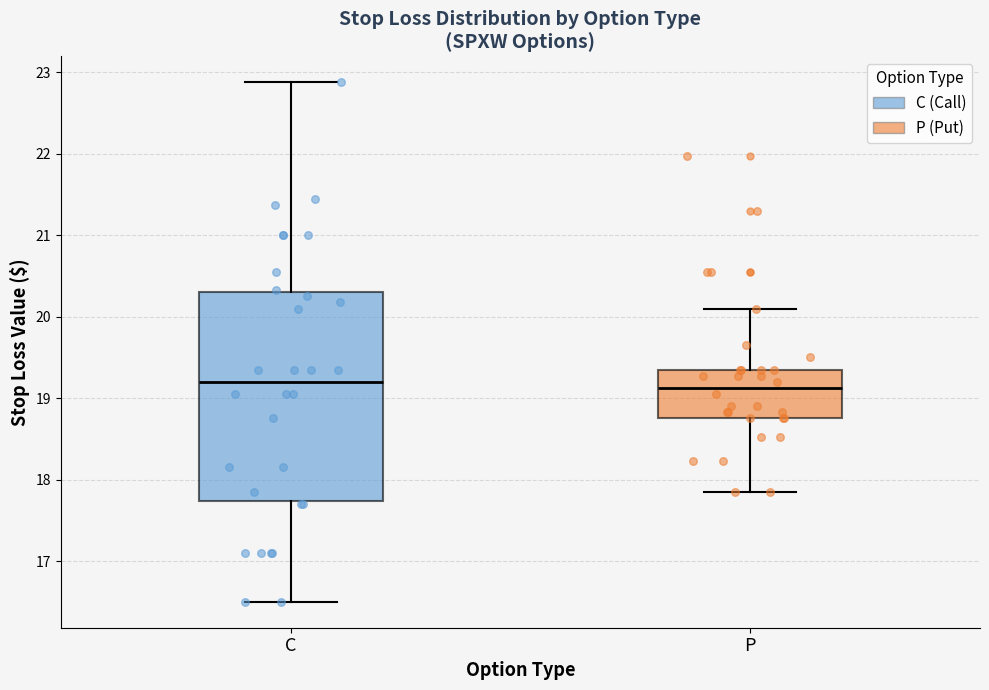

Where does the upper whisker of the box for C end on the y-axis? The values are not printed on the chart, so give them approximately, as read against the axis.

22.9